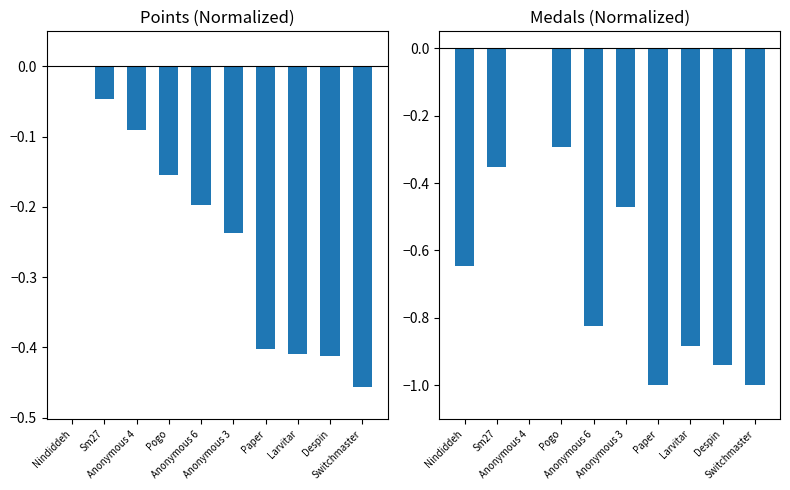

Is the value of Points at Nindiddeh greater than the value of Medals at Anonymous 3?

Yes